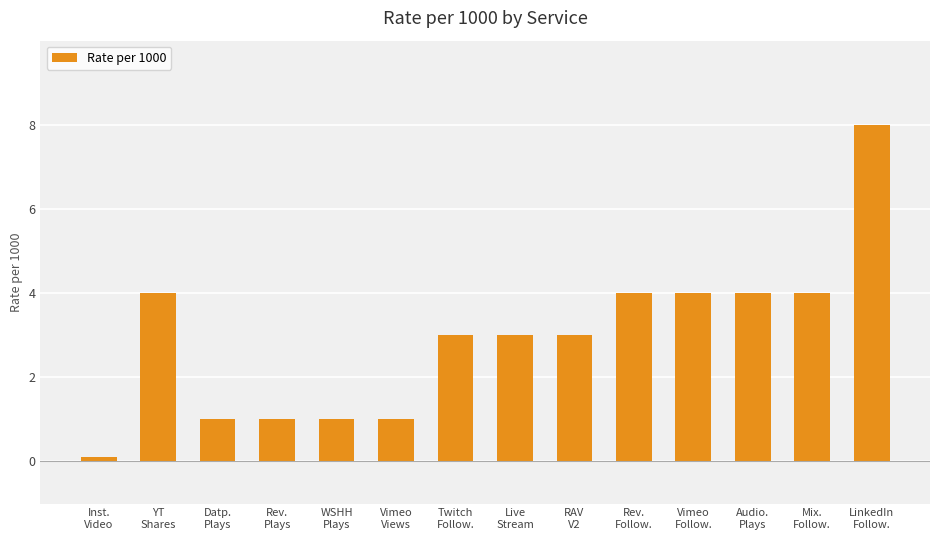

How many bars are there in total?

14